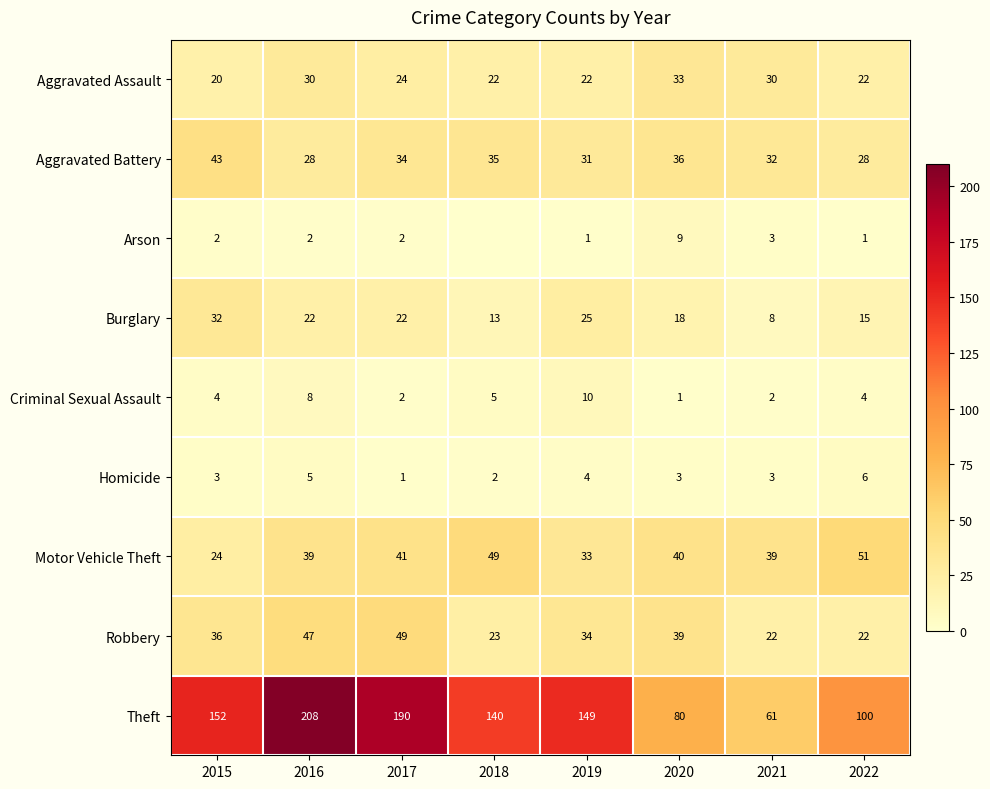

Rank the series at 2020 from highest to lowest value.

Theft, Motor Vehicle Theft, Robbery, Aggravated Battery, Aggravated Assault, Burglary, Arson, Homicide, Criminal Sexual Assault